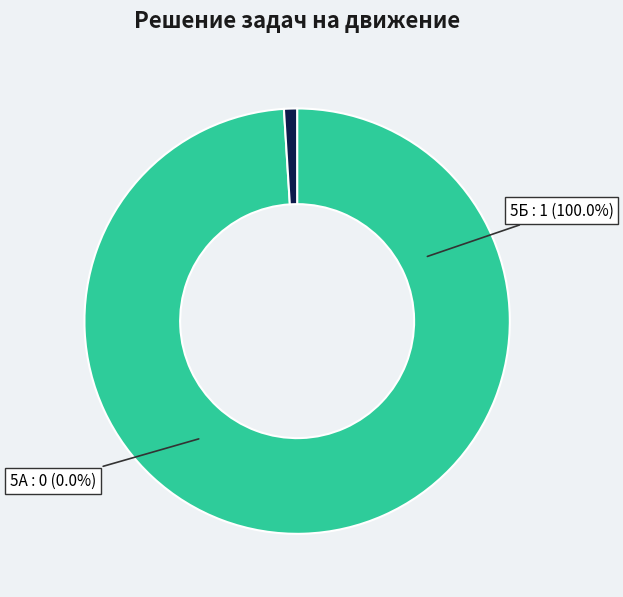

How many slices are in this pie chart?

2